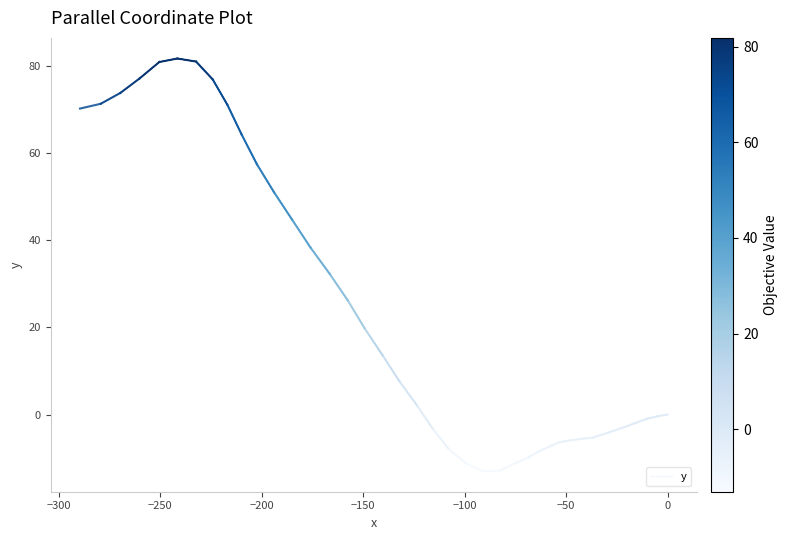

Count the number of data series in this chart.

1